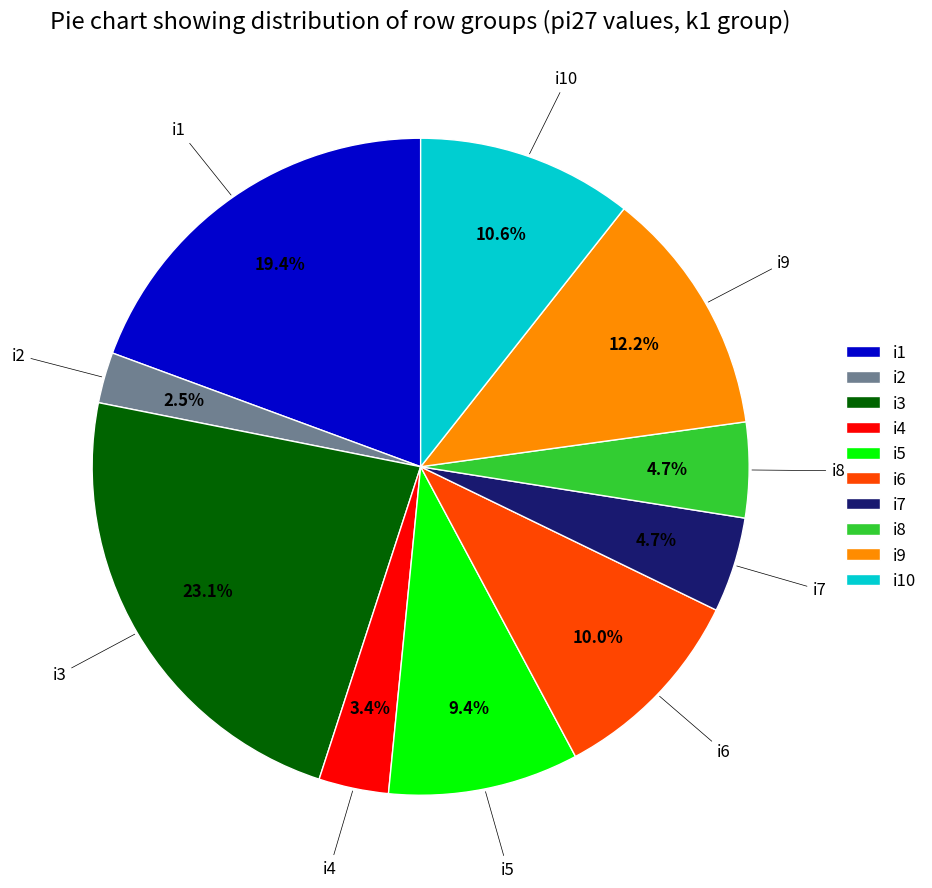

Does i1 account for over 50% of the chart?

No